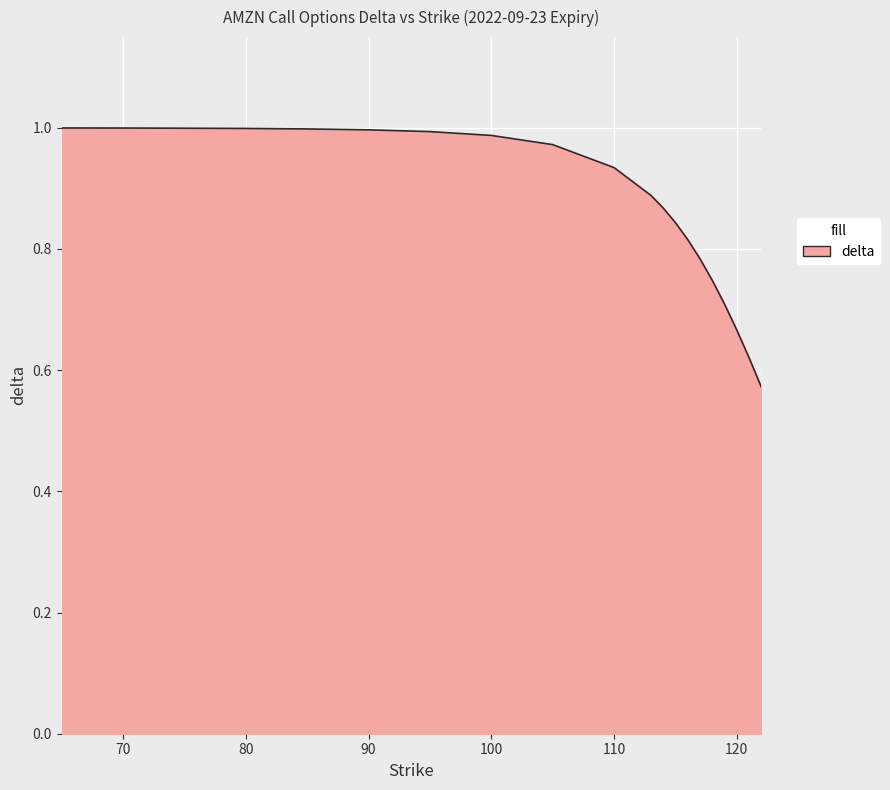

Does the chart have visible grid lines?

Yes